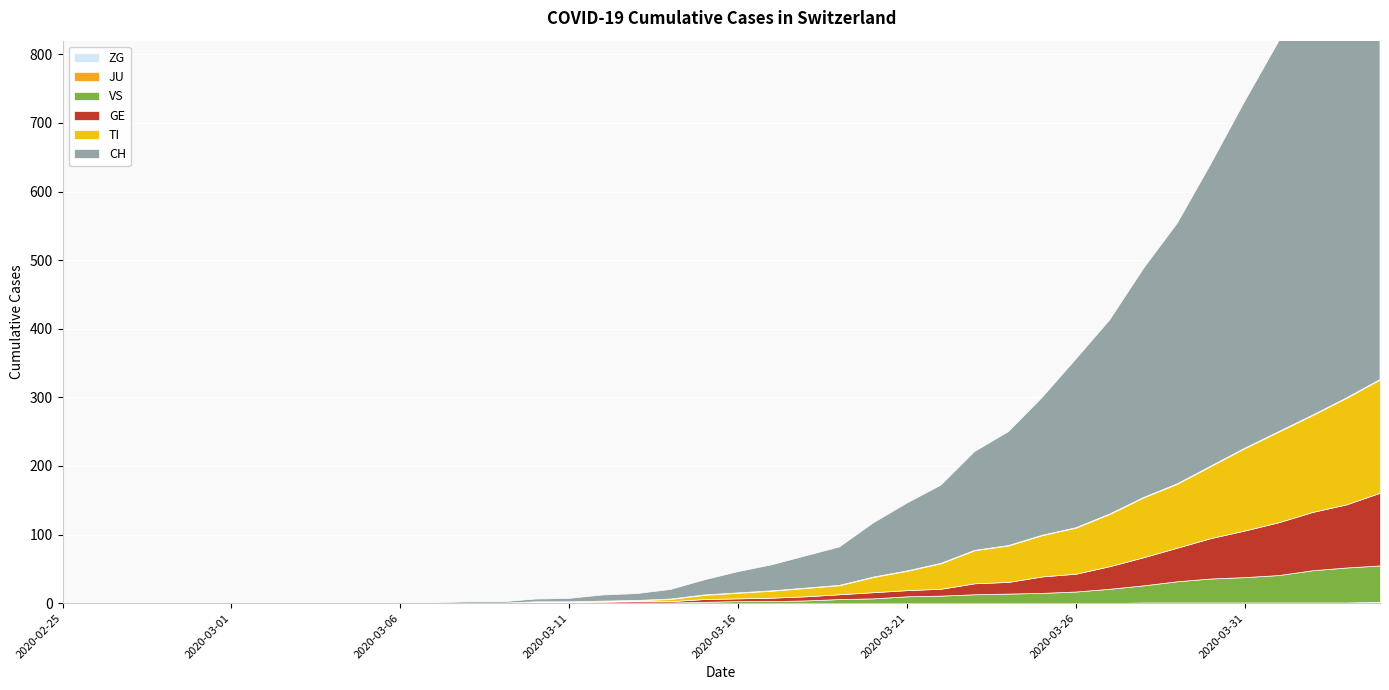

At which label is ZG closest to 1?

2020-03-28